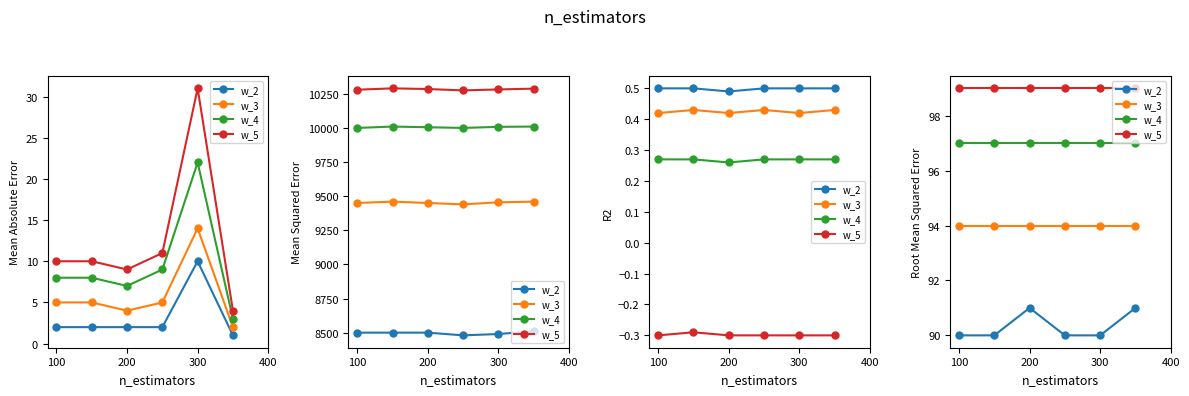

Where is w_5 nearest to the value 99?

100